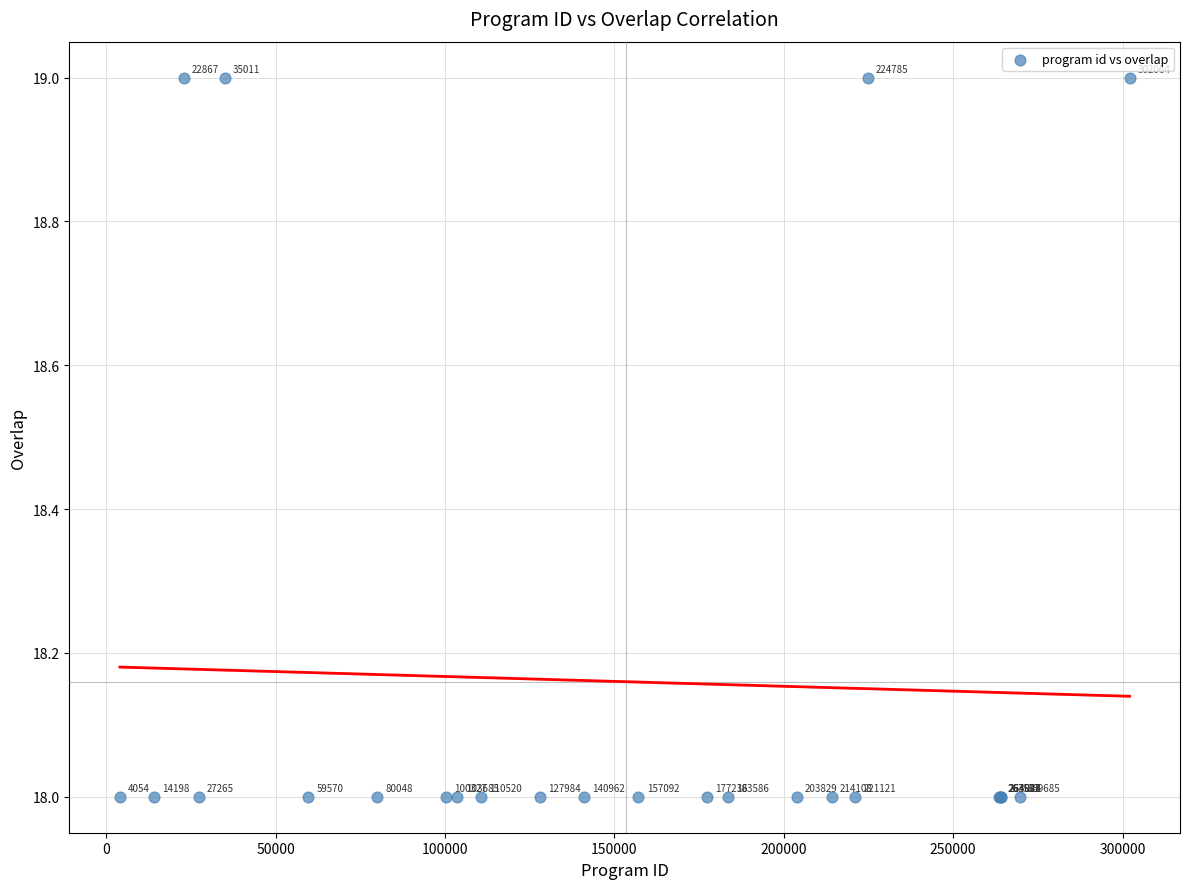

What Y value in the scatter plot is closest to 18?

18